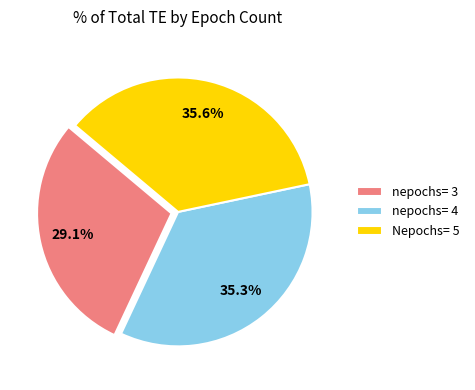

Which category has the smallest portion of the pie?

nepochs= 3